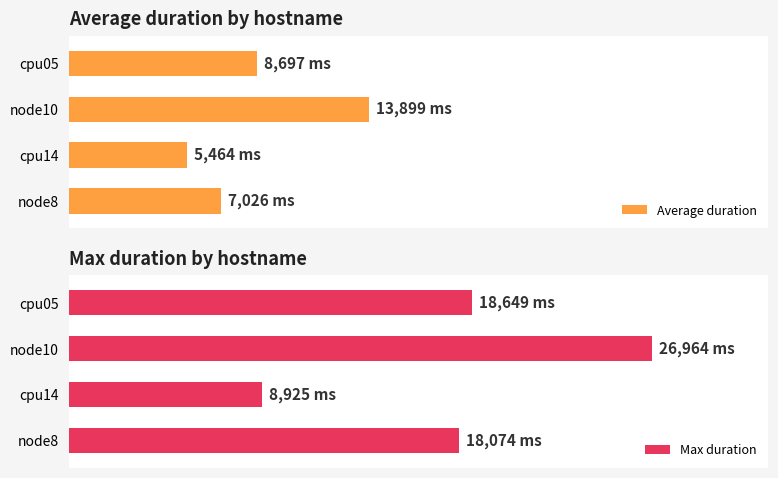

What is the value of the Average duration bar at the 2nd from the left?

5464